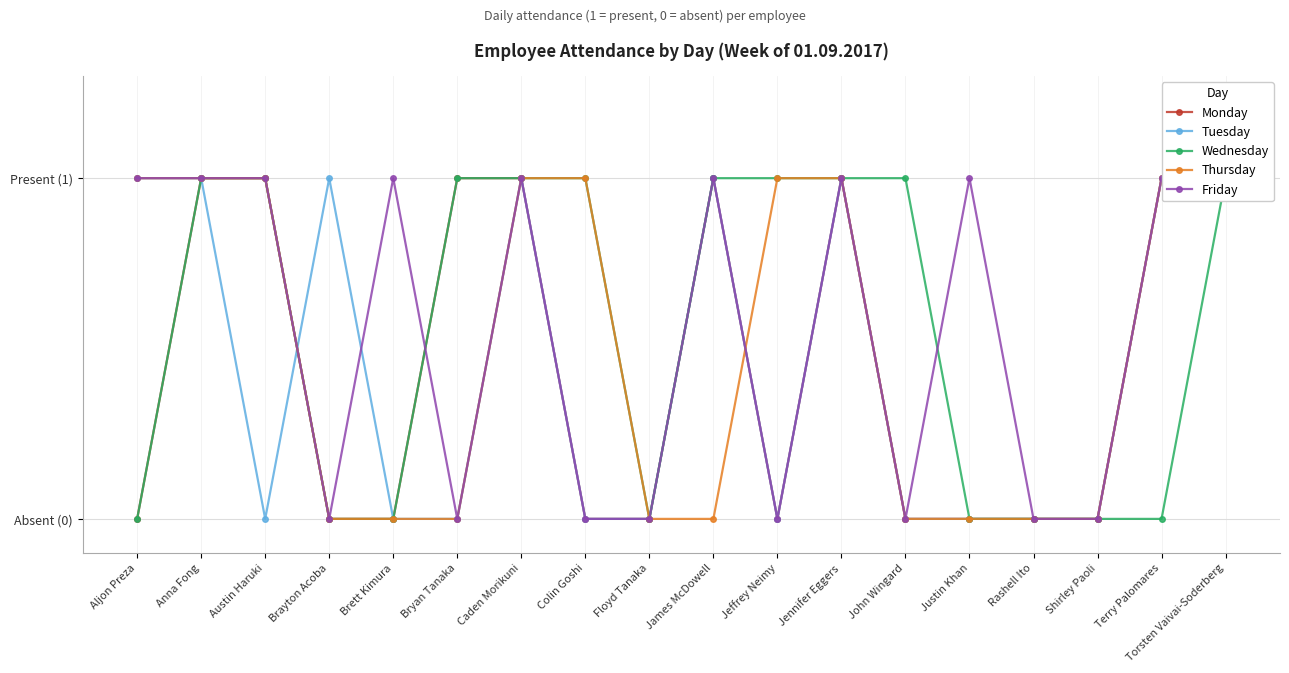

What are all the series names shown in the legend?

Monday, Tuesday, Wednesday, Thursday, Friday